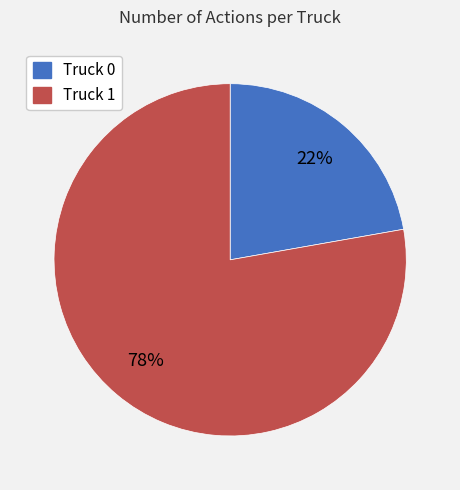

To the nearest percent, what portion does Truck 0 represent?

22%